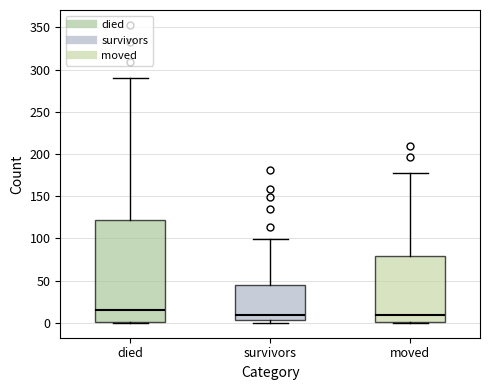

Reading left to right, read every box against the y-axis: the position of its median line, the range the box covers, and the ends of its whiskers. The values are not printed on the chart, so give them approximately, as read against the axis.

died: median 15, box 0 to 120, whiskers 0 to 290
survivors: median 10, box 5 to 45, whiskers 0 to 100
moved: median 10, box 0 to 80, whiskers 0 to 175